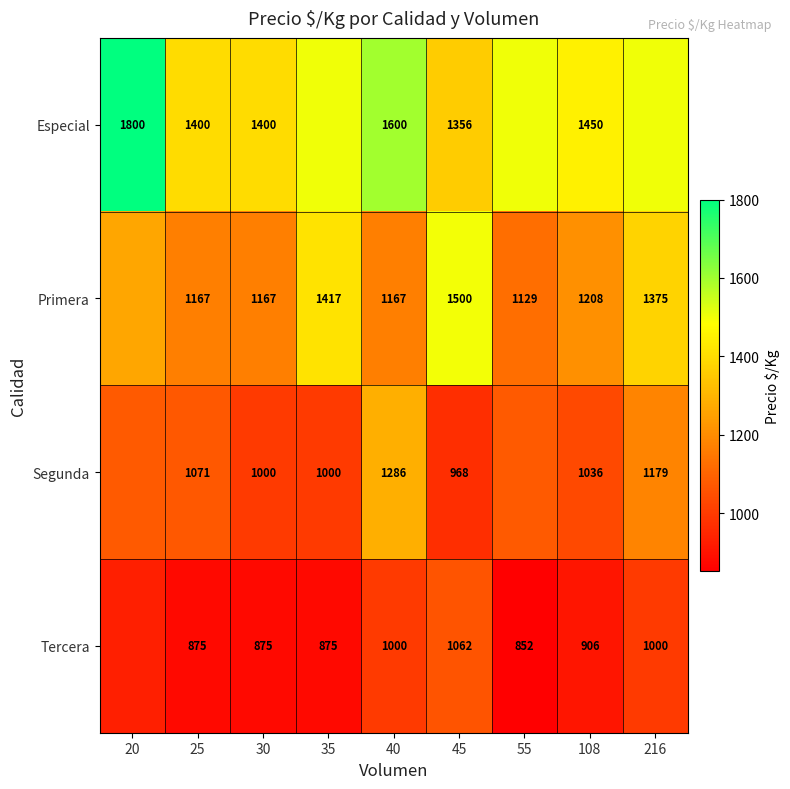

The value of Segunda at 45 is 968.0. True or false?

True